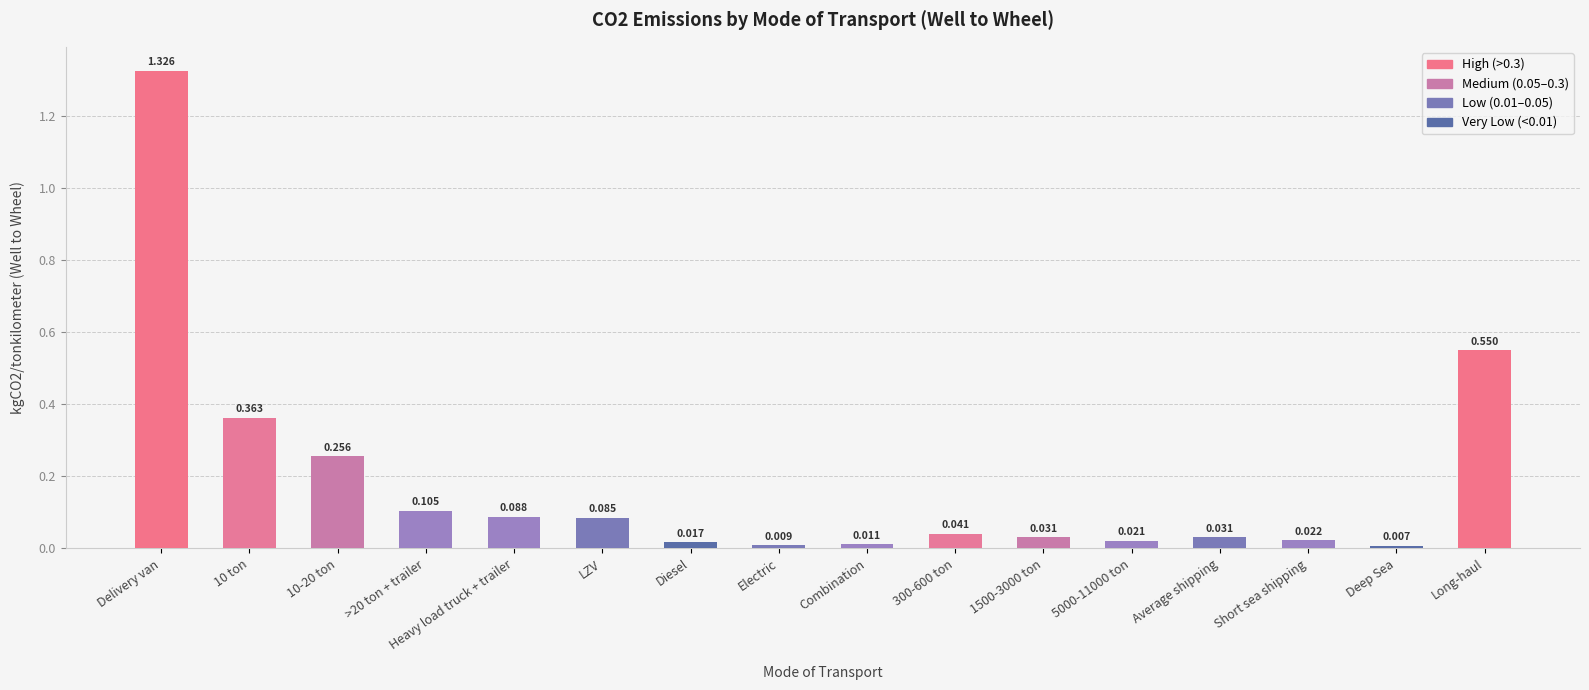

How many categories are shown in the chart?

16